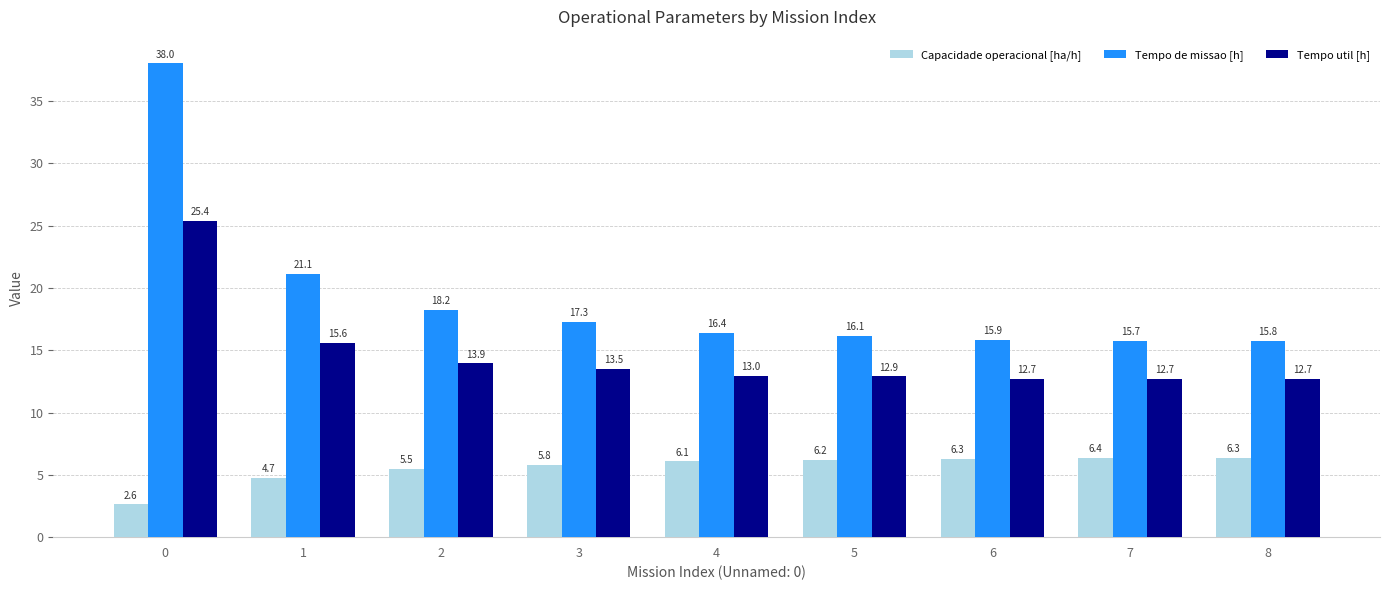

Which series has the widest spread of values?

Tempo de missao [h]